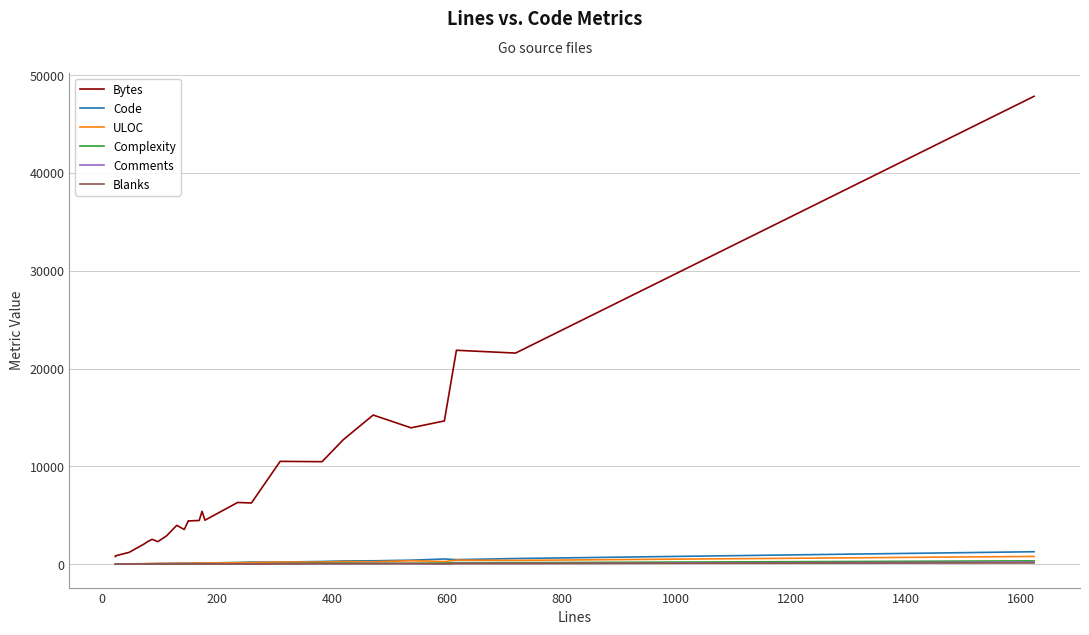

In Blanks, how many points are lower than both neighbors (excluding endpoints)?

6